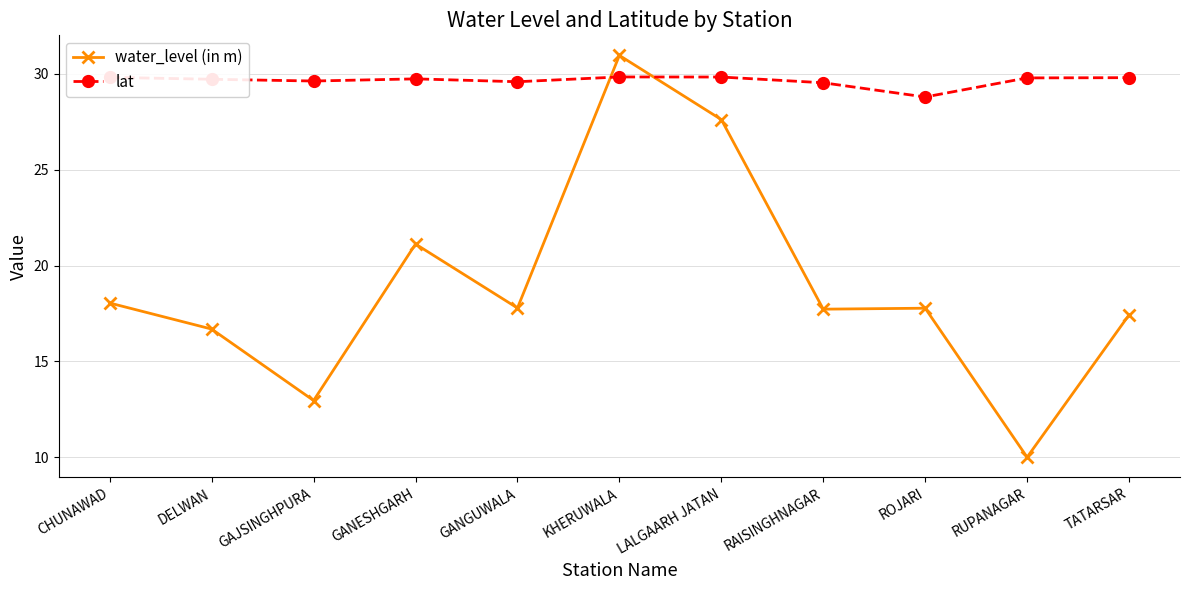

The value of lat at CHUNAWAD is 48.5. True or false?

False